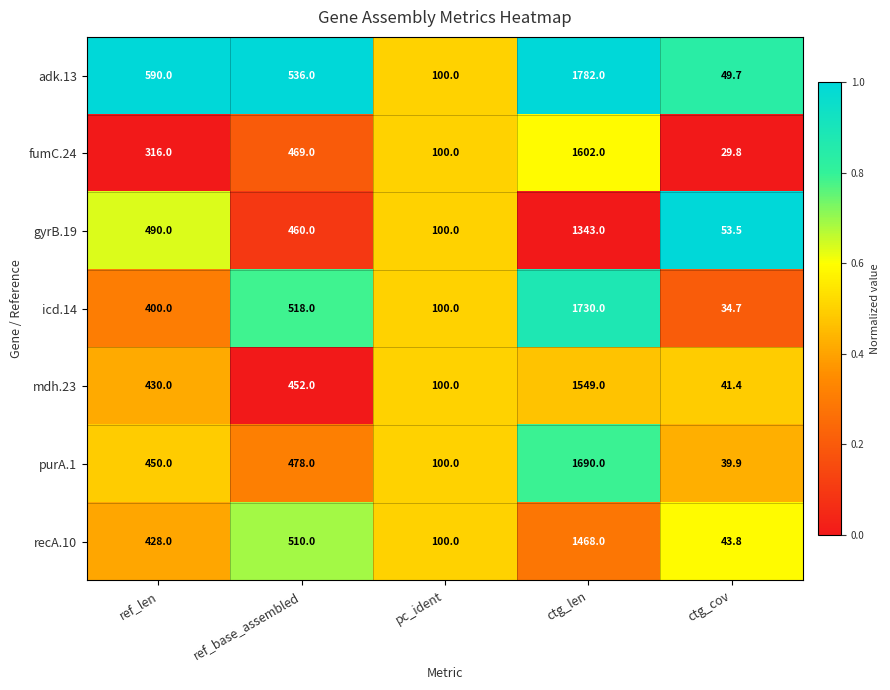

Which category has the lowest value in the mdh.23 series?

ctg_cov